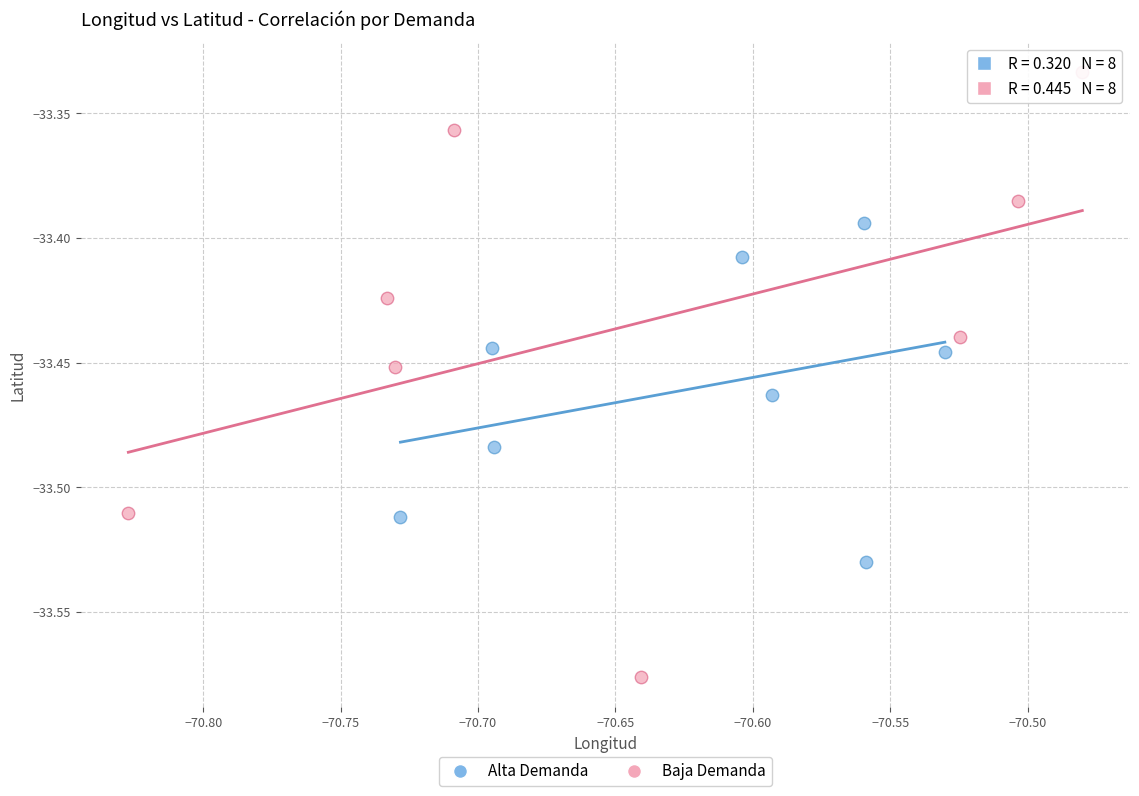

Which series reaches the minimum Y coordinate?

Baja Demanda